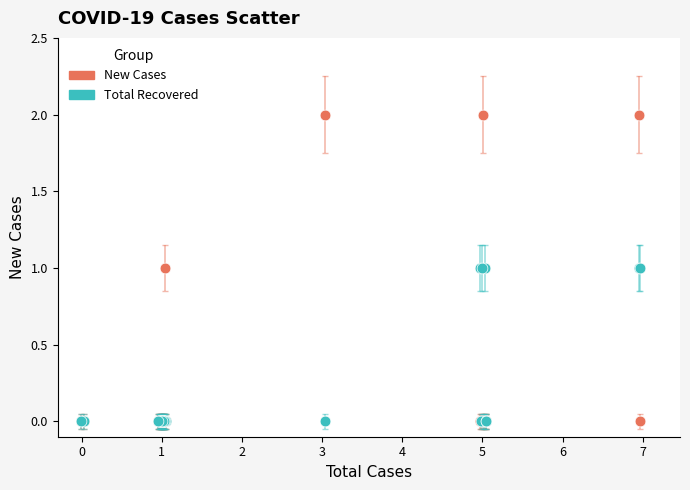

Which series has the largest Y range (max minus min)?

New Cases